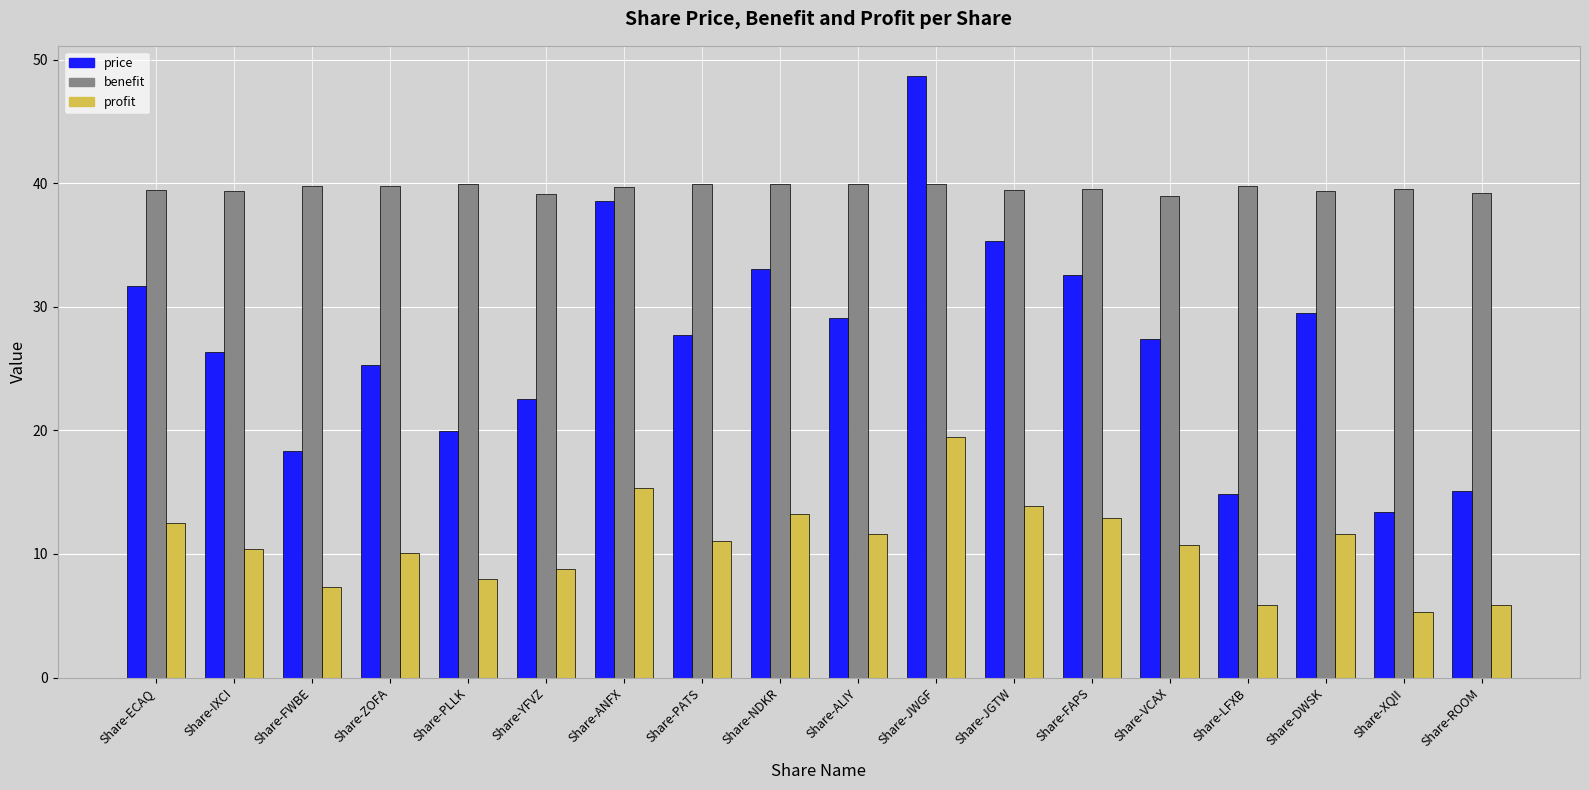

Which series has the largest total across all categories?

benefit